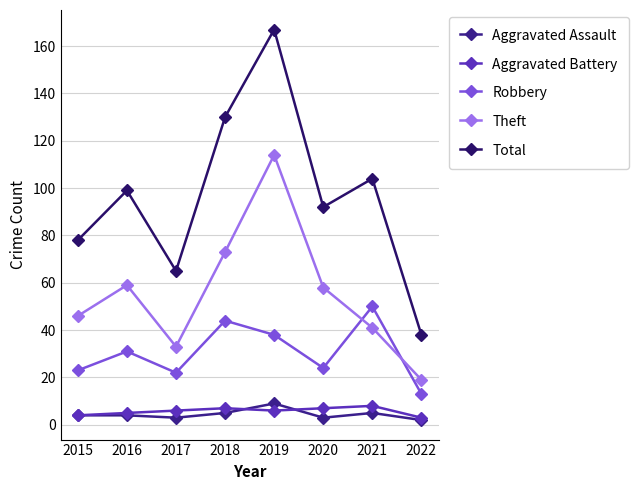

True or false: Robbery has more than 1 points higher than both neighbors.

True